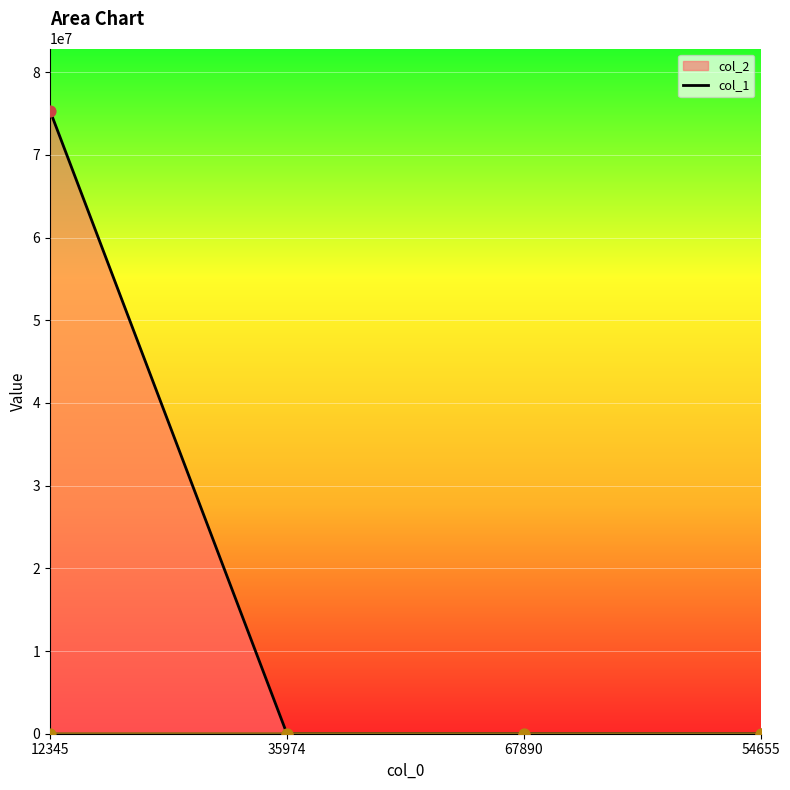

What is the total value across all series at 67890?

1734